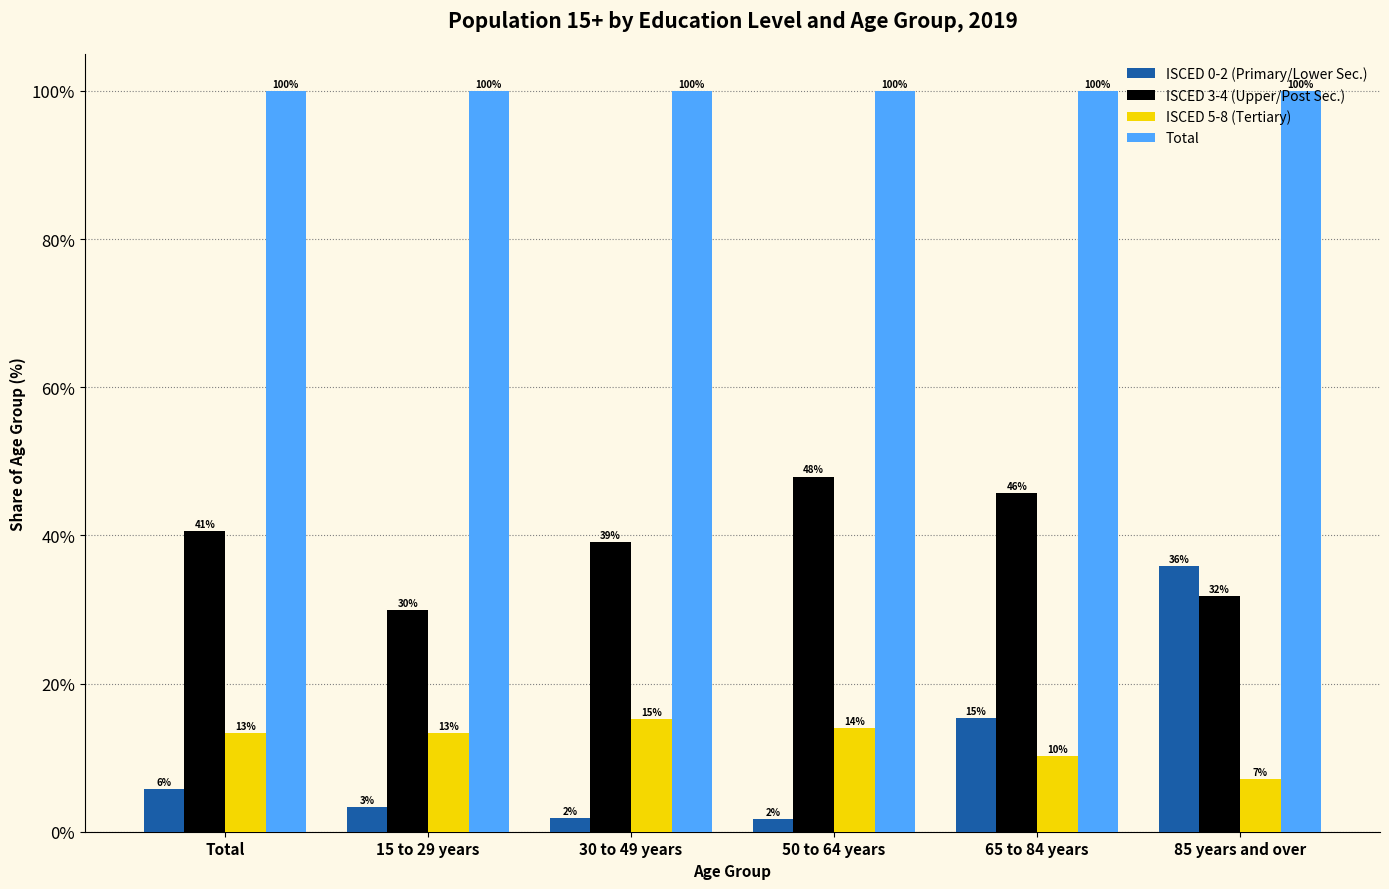

What are all the series names shown in the legend?

ISCED 0-2 (Primary/Lower Sec.), ISCED 3-4 (Upper/Post Sec.), ISCED 5-8 (Tertiary), Total